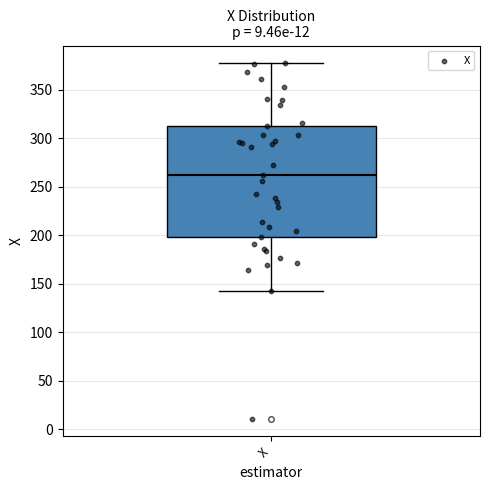

Where does the upper whisker of the box for X end on the y-axis? The values are not printed on the chart, so give them approximately, as read against the axis.

375